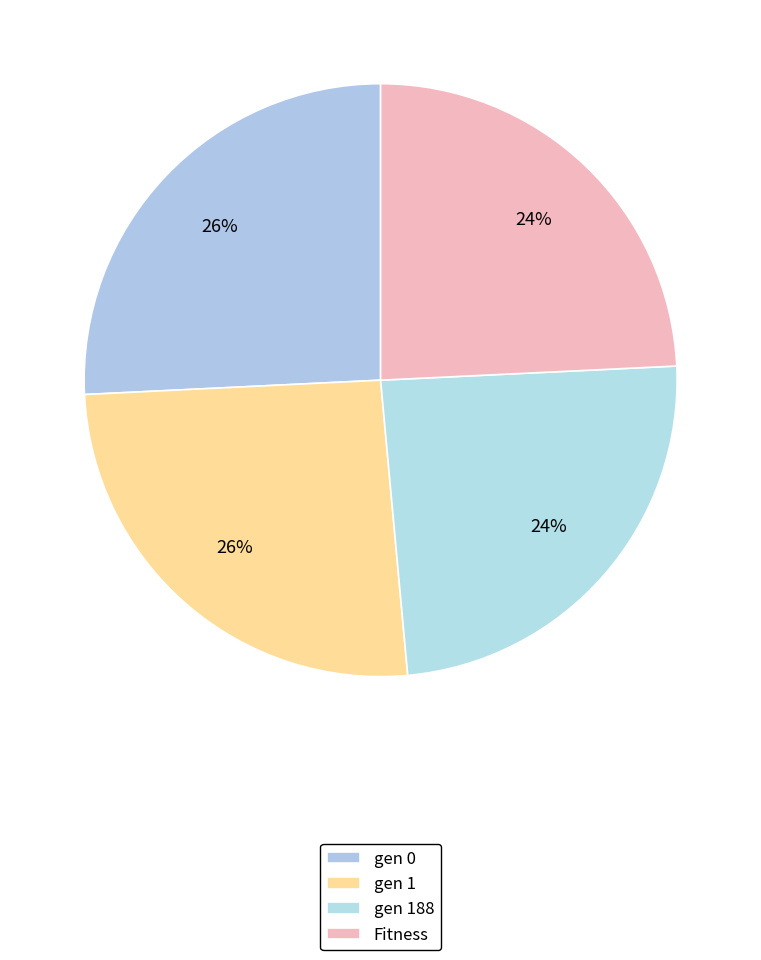

How many segments does this pie chart have?

4